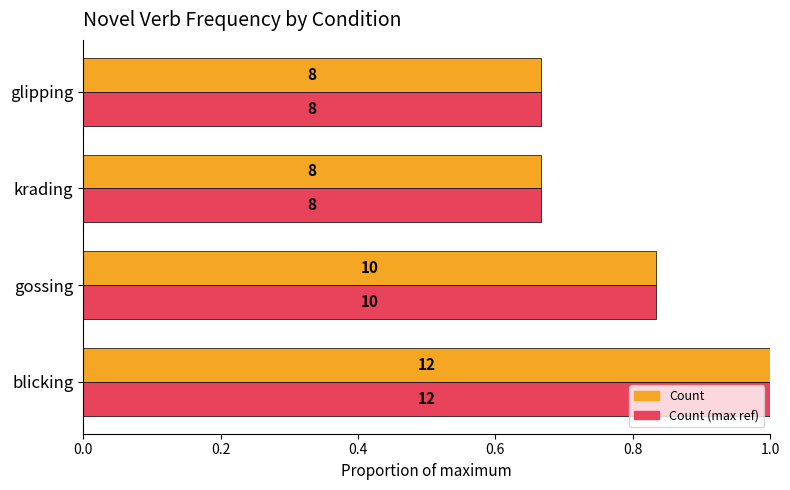

Does the chart contain any negative values?

No